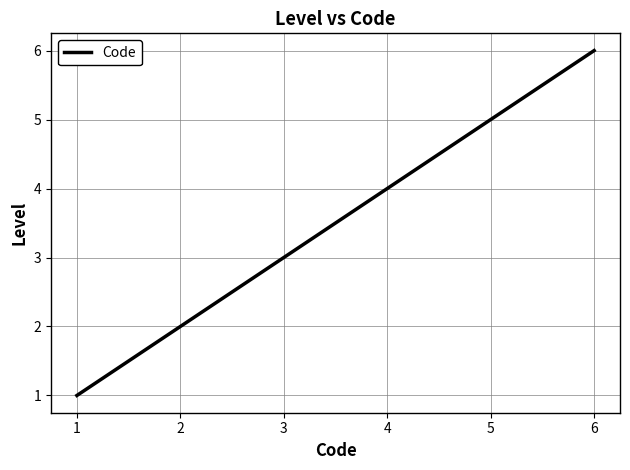

What is the ratio of the value at 4 to the value at 1?

4.0